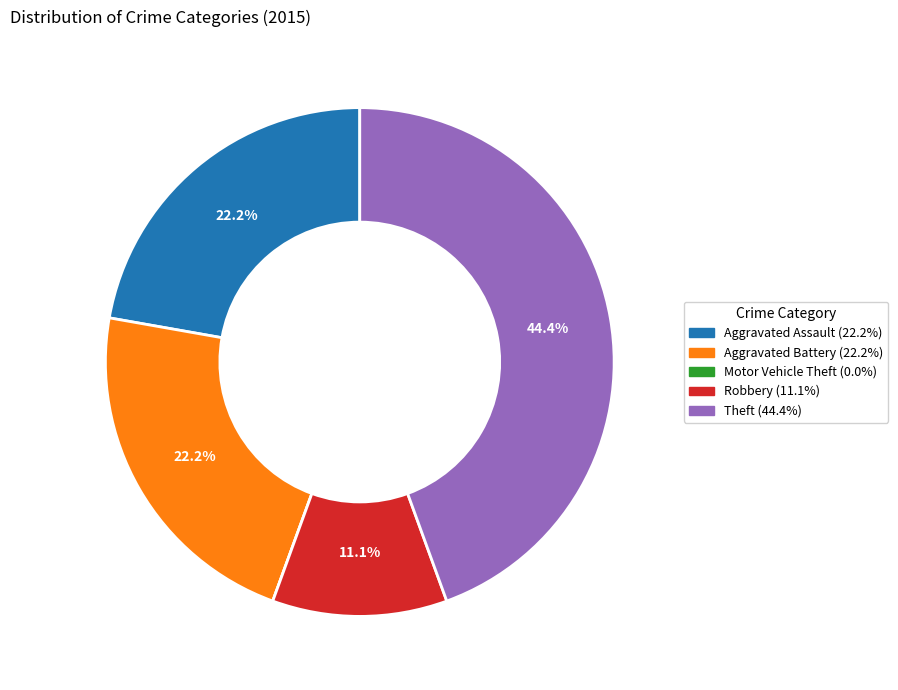

How much of the chart is everything except Aggravated Battery?

77.8%